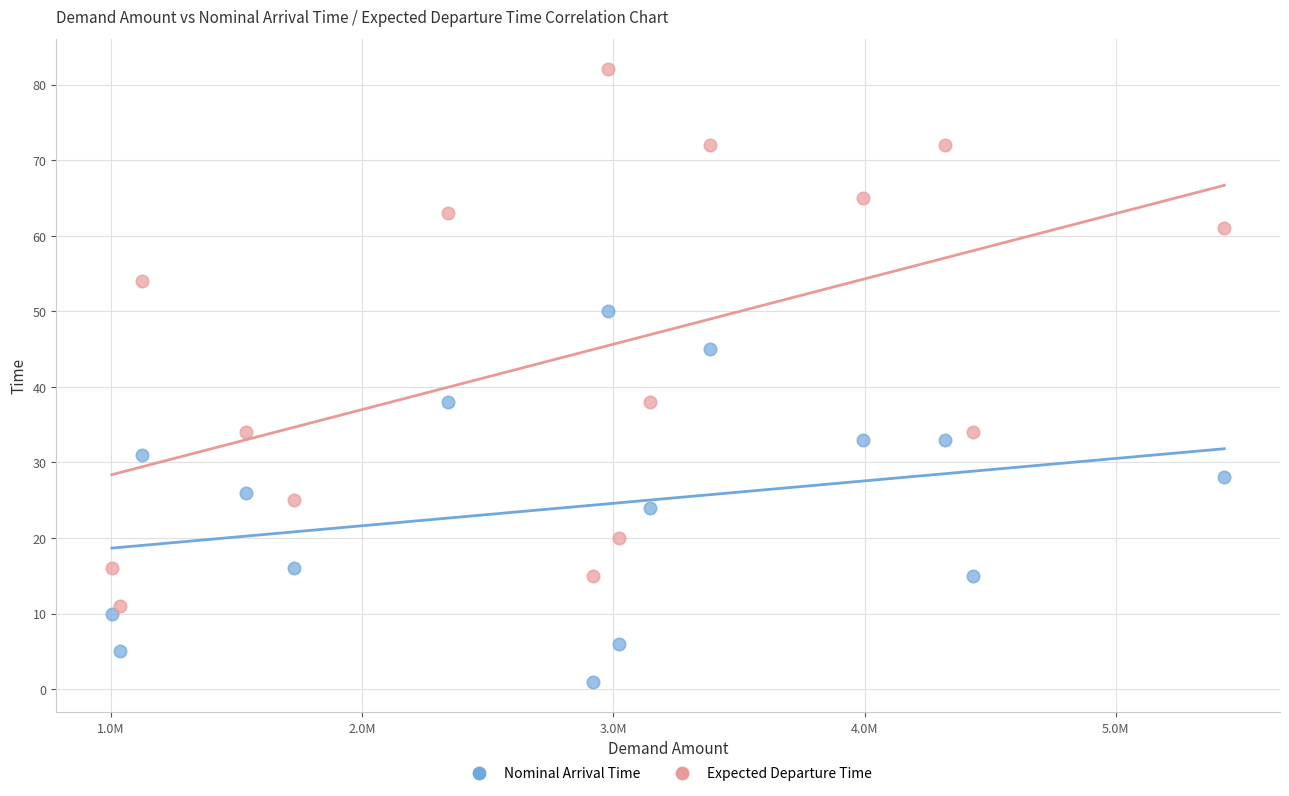

Across all data points, what is the range of Y values (max minus min)?

81